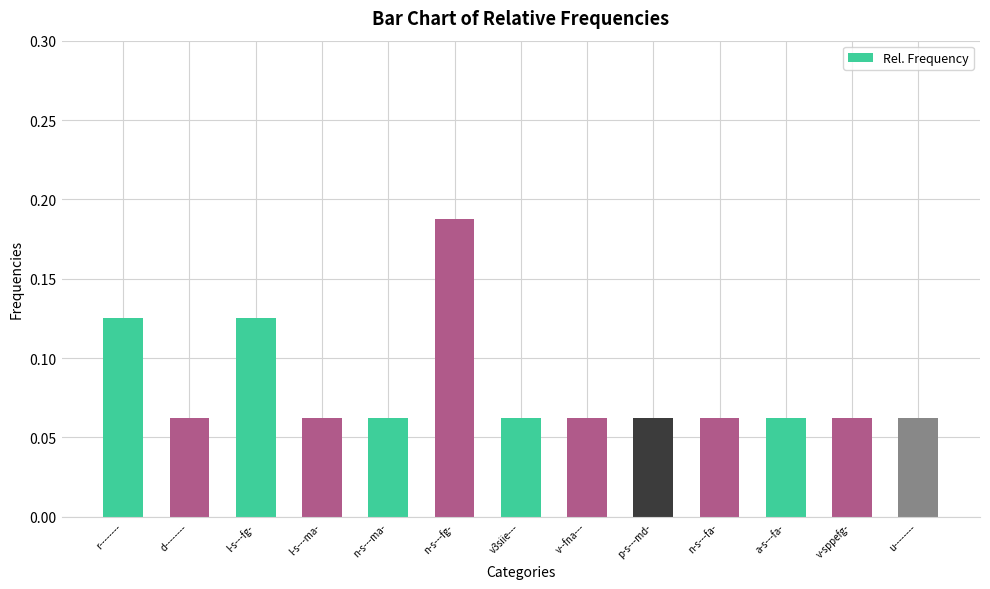

Count the number of data series in this chart.

1